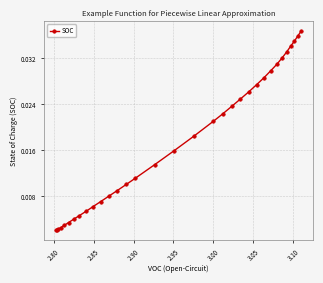

What is the sum of all values?

0.6